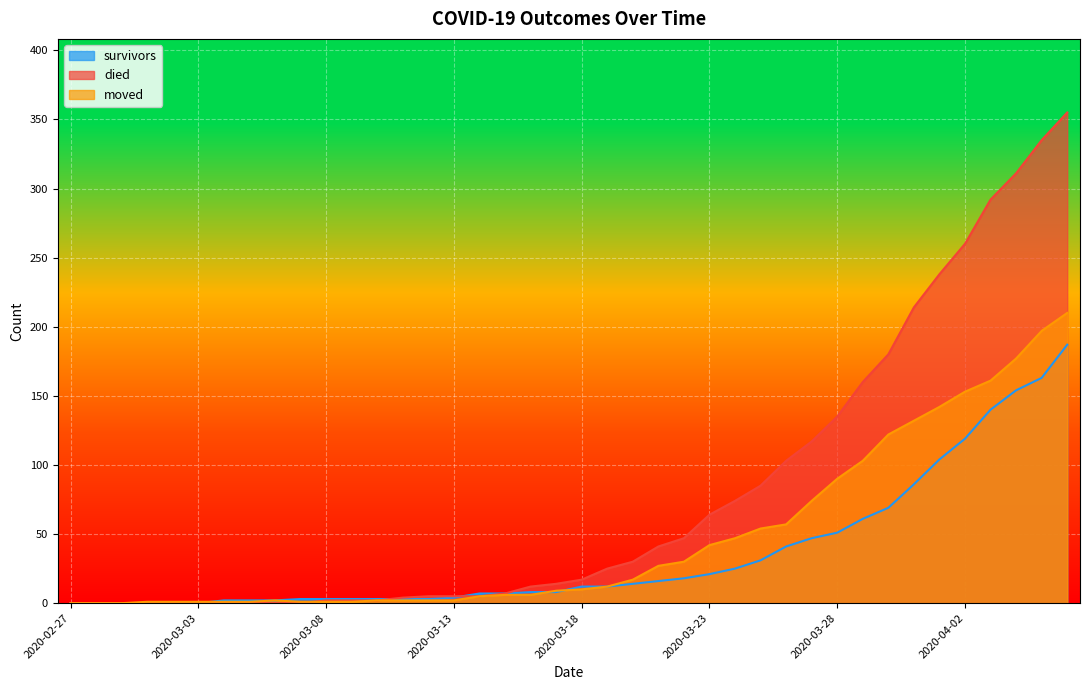

What is the difference between the survivors values at 2020-03-08 and 2020-03-27?

44